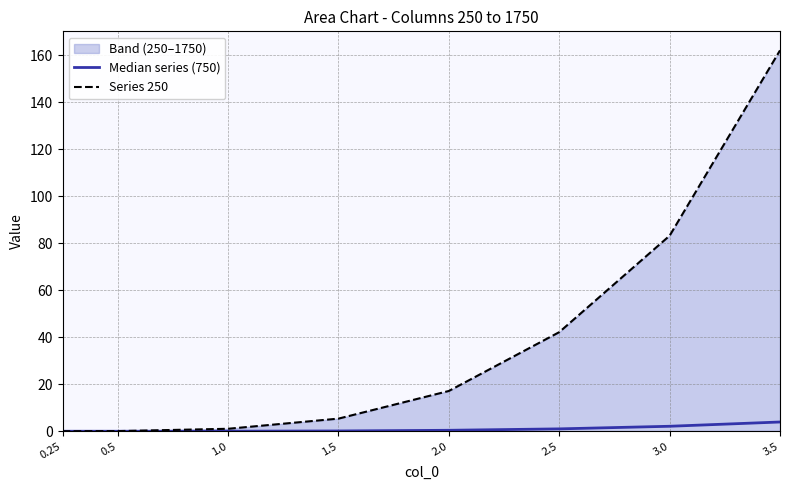

True or false: Median series (750) and Series 250 intersect in this chart.

False